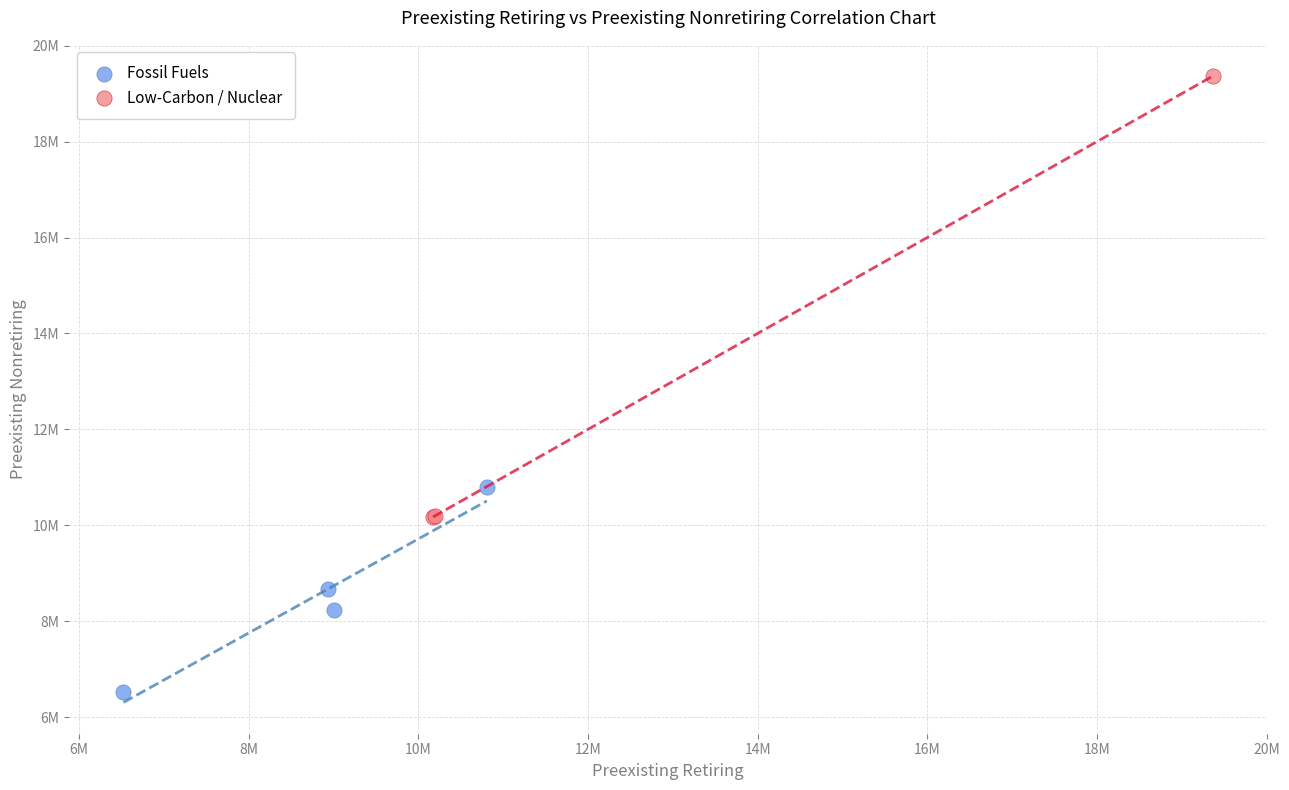

What are all the series names shown in the legend?

Fossil Fuels, Low-Carbon / Nuclear